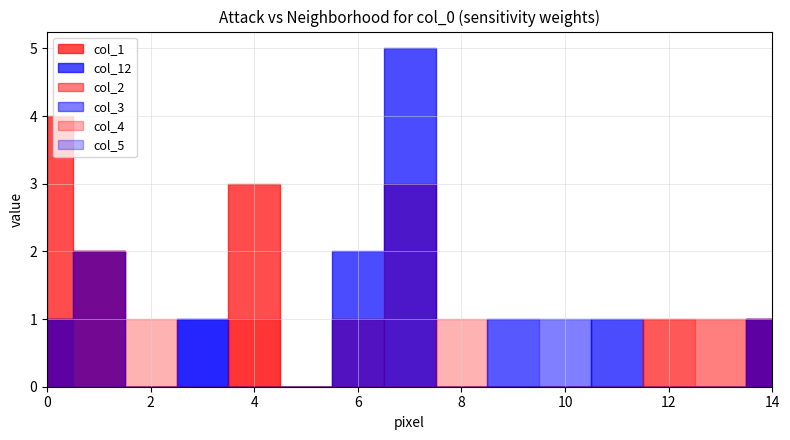

At how many categories does at least one series exceed 4?

1